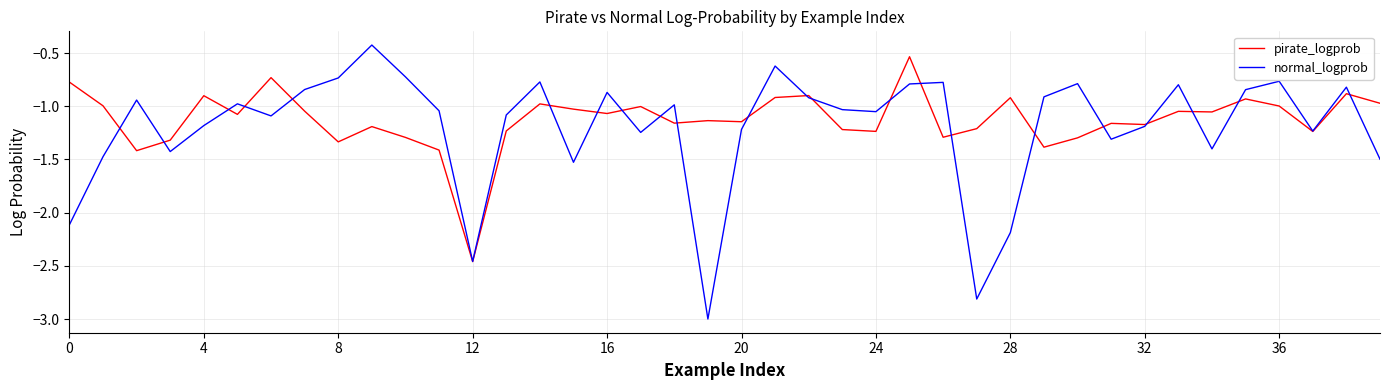

What is the smallest value displayed?

-3.0